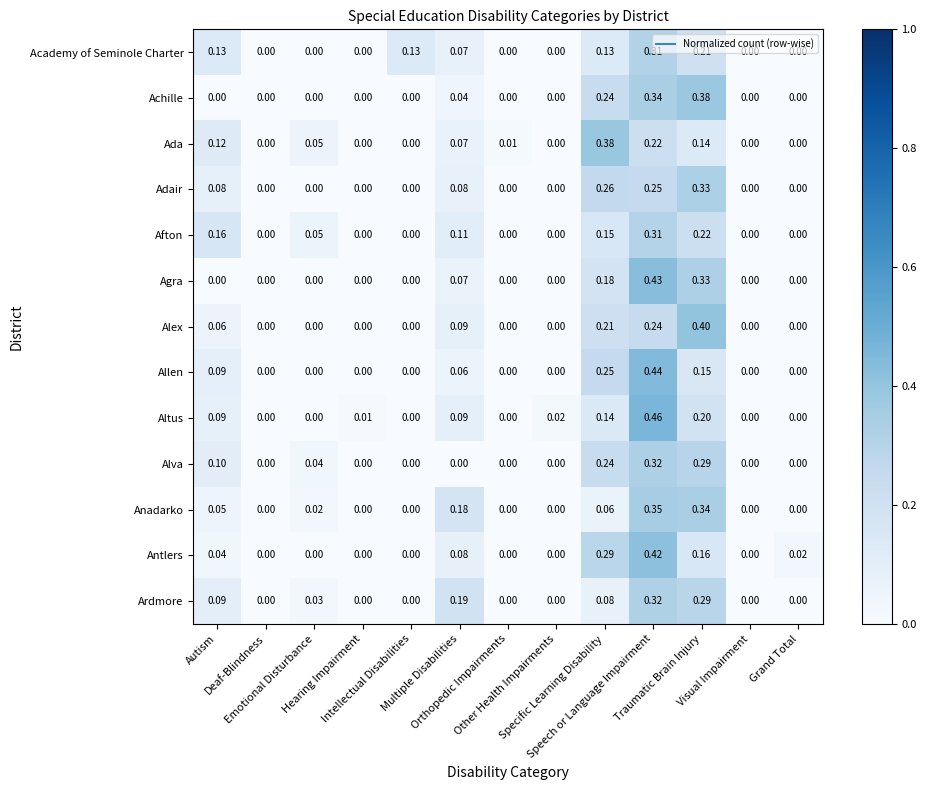

Which series has the largest range (max minus min)?

Altus